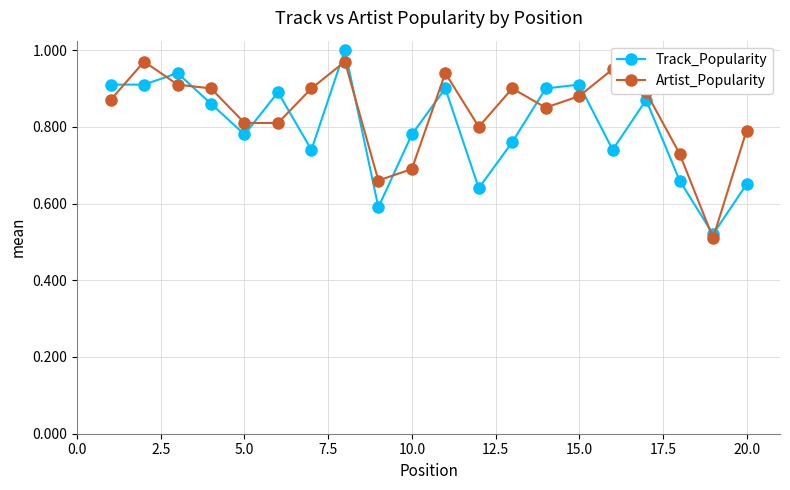

At how many categories does at least one series exceed 0?

20